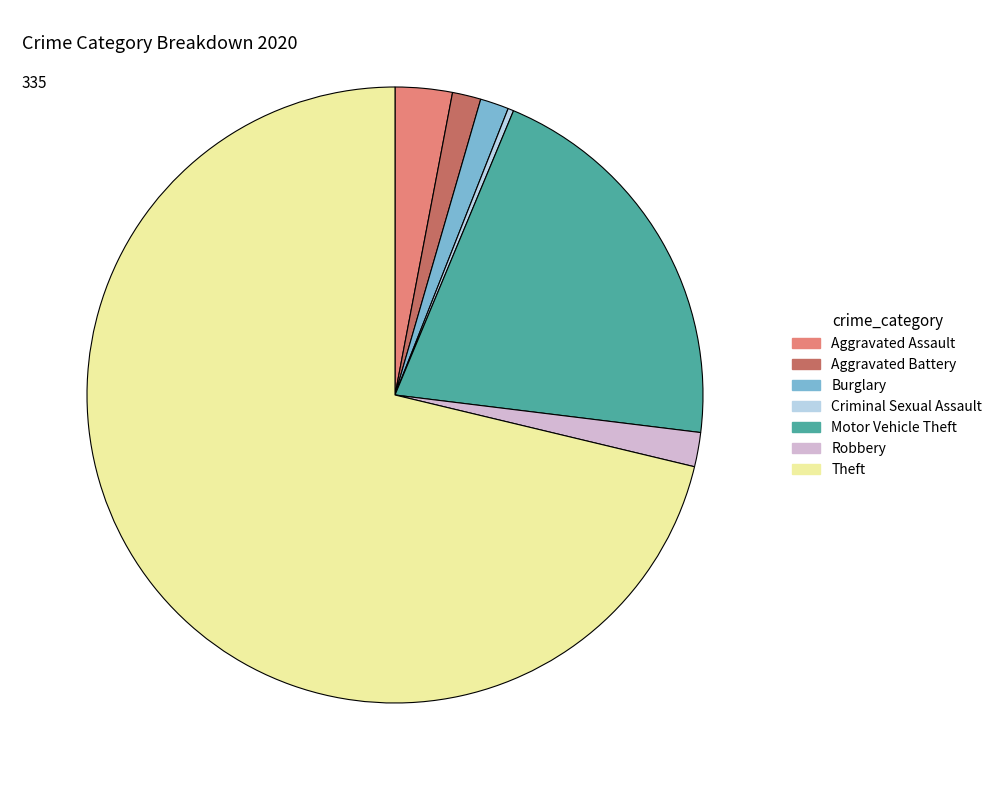

What is the ratio of the value at Theft to the value at Criminal Sexual Assault?

238.0